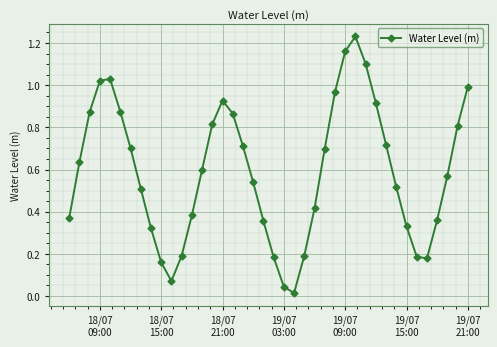

What is the sum of all values?

23.5